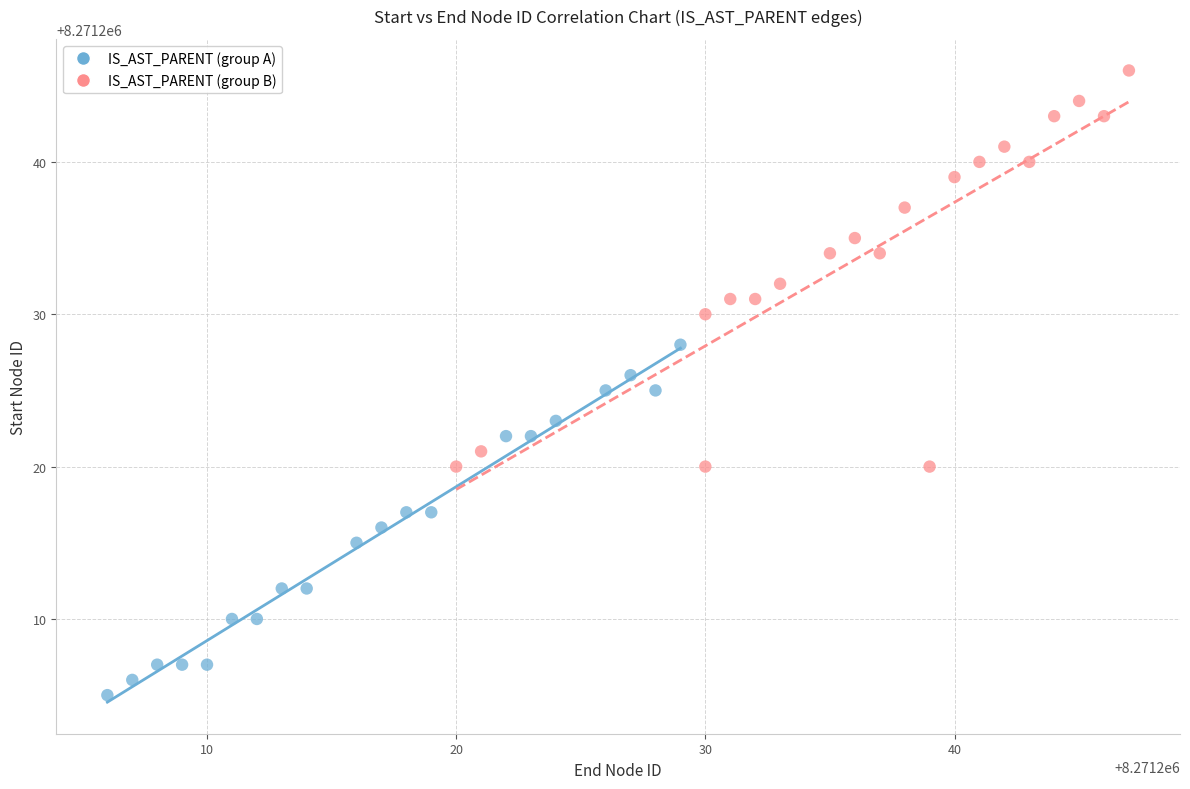

Which series contains the highest Y value?

IS_AST_PARENT (group B)